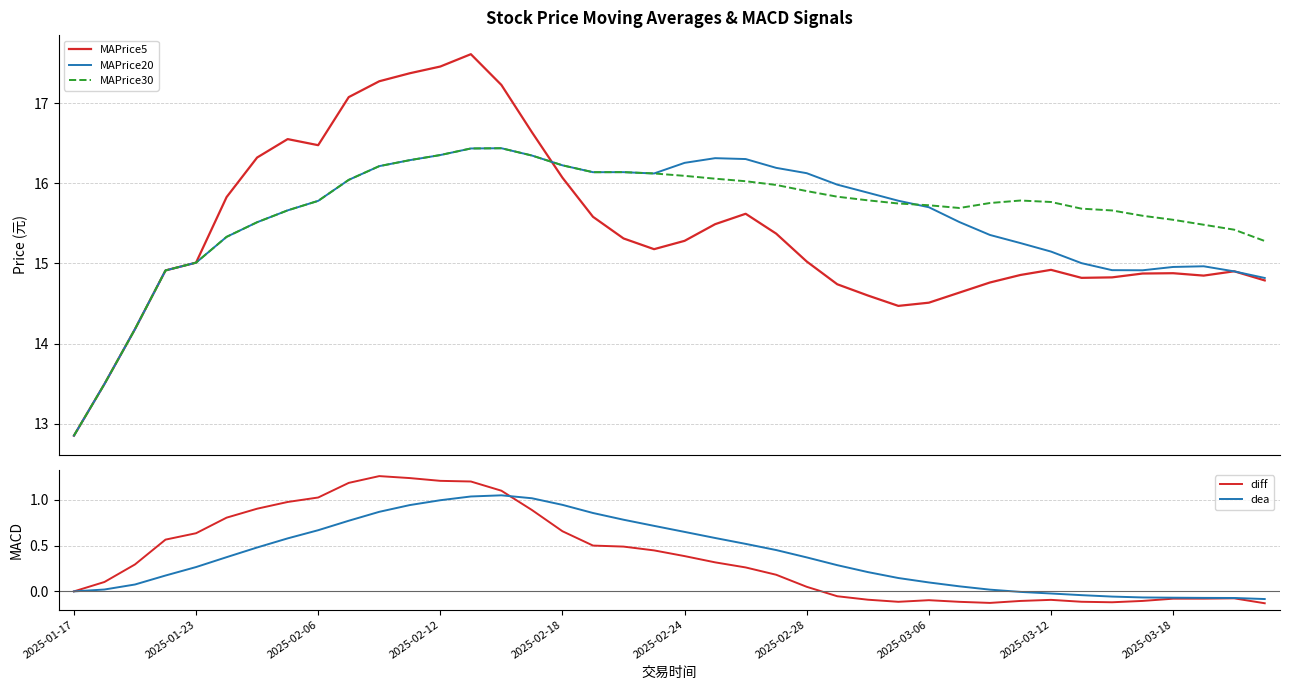

The diff series shows 0.1 at 2025-02-24. True or false?

False